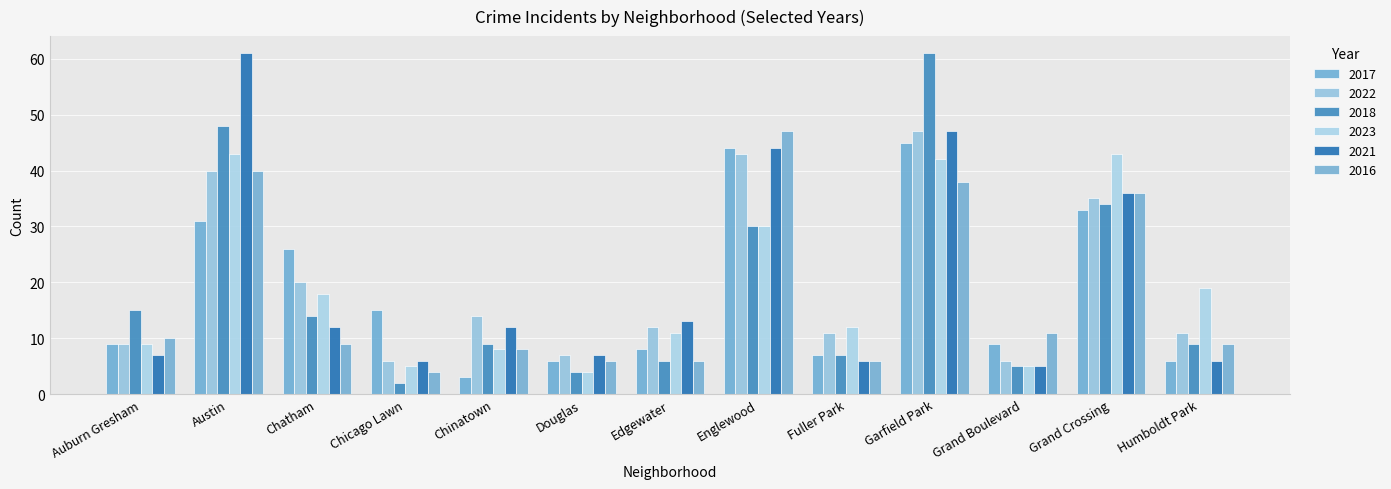

At which category is the sum across all series the highest?

Garfield Park